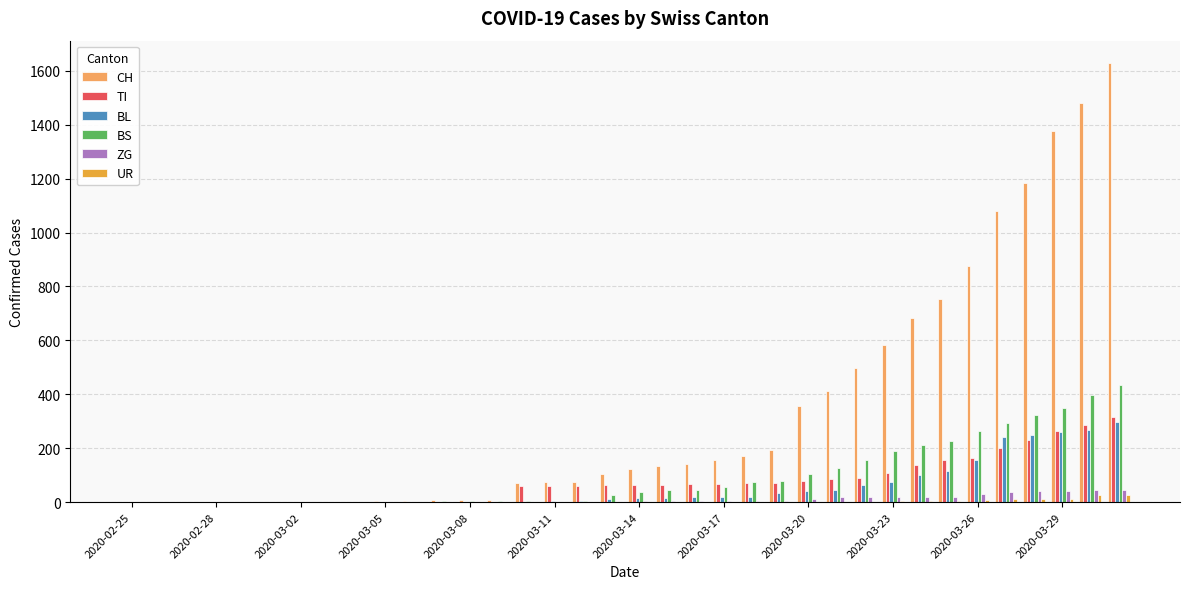

Count the number of categories in the chart.

36